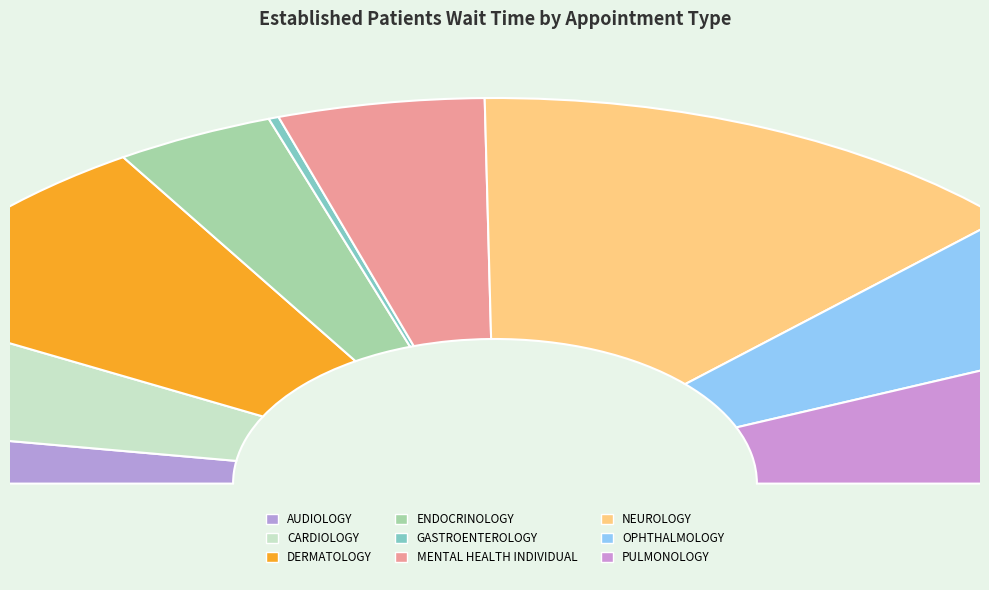

Is it true that NEUROLOGY is 26% of the pie?

True